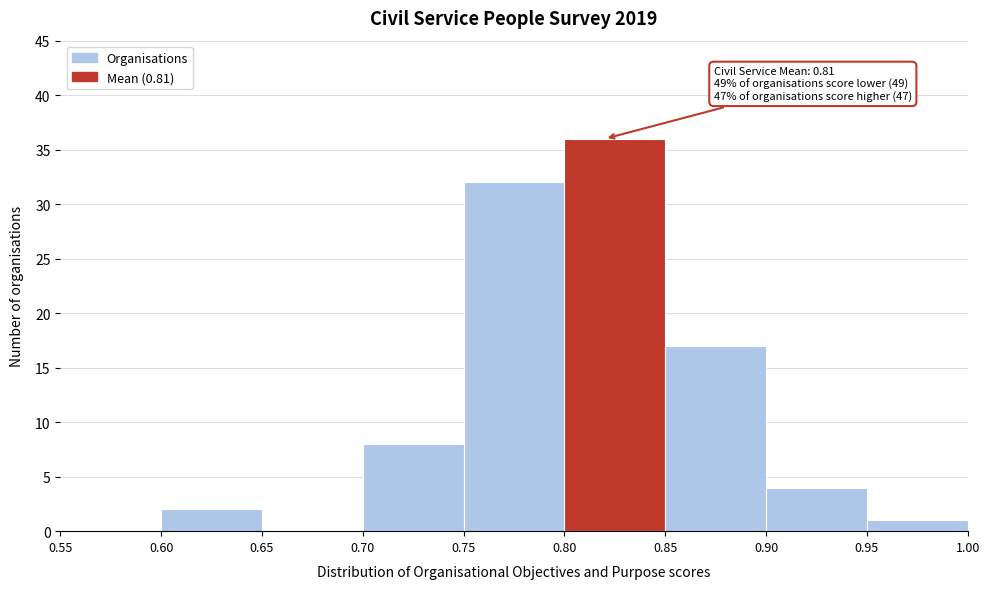

Over which range of the x-axis is the bar tallest?

0.80 to 0.85